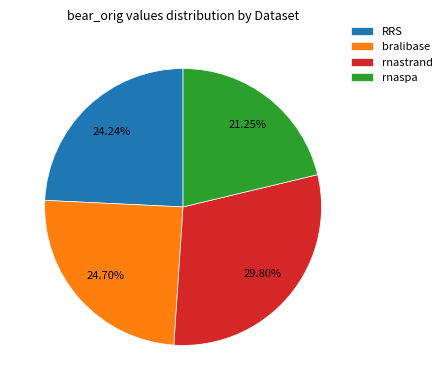

Between rnaspa and rnastrand, which is larger?

rnastrand